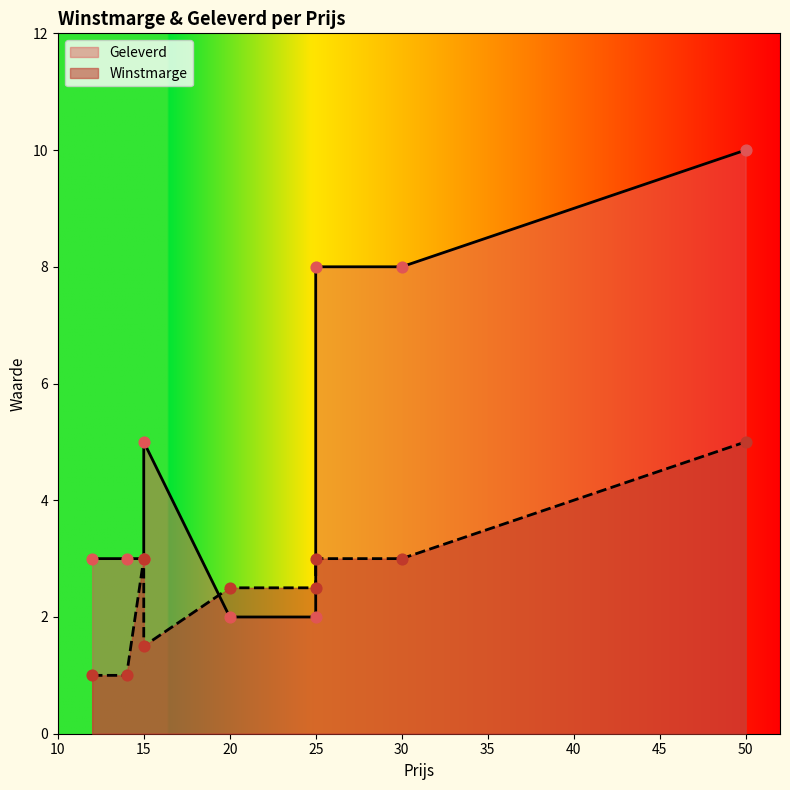

Which series reaches the minimum Y coordinate?

Winstmarge